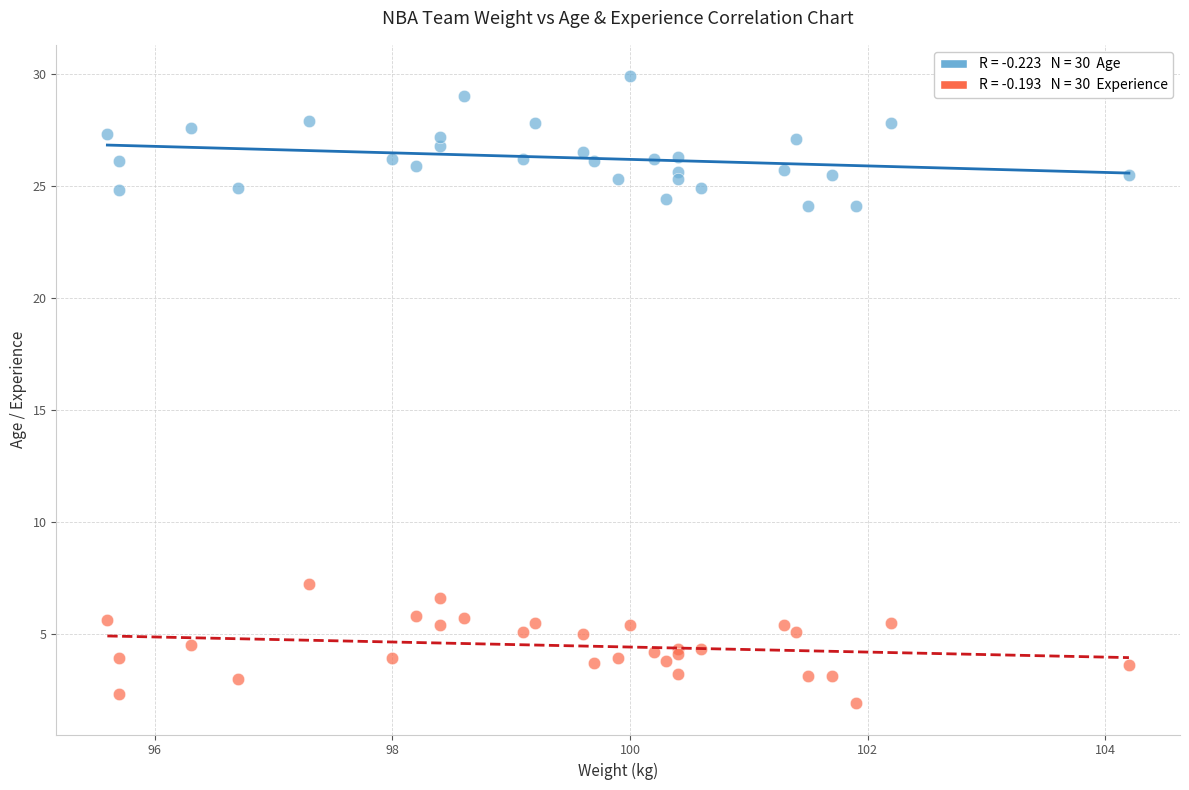

Across all series, what Y value is closest to 15?

7.2